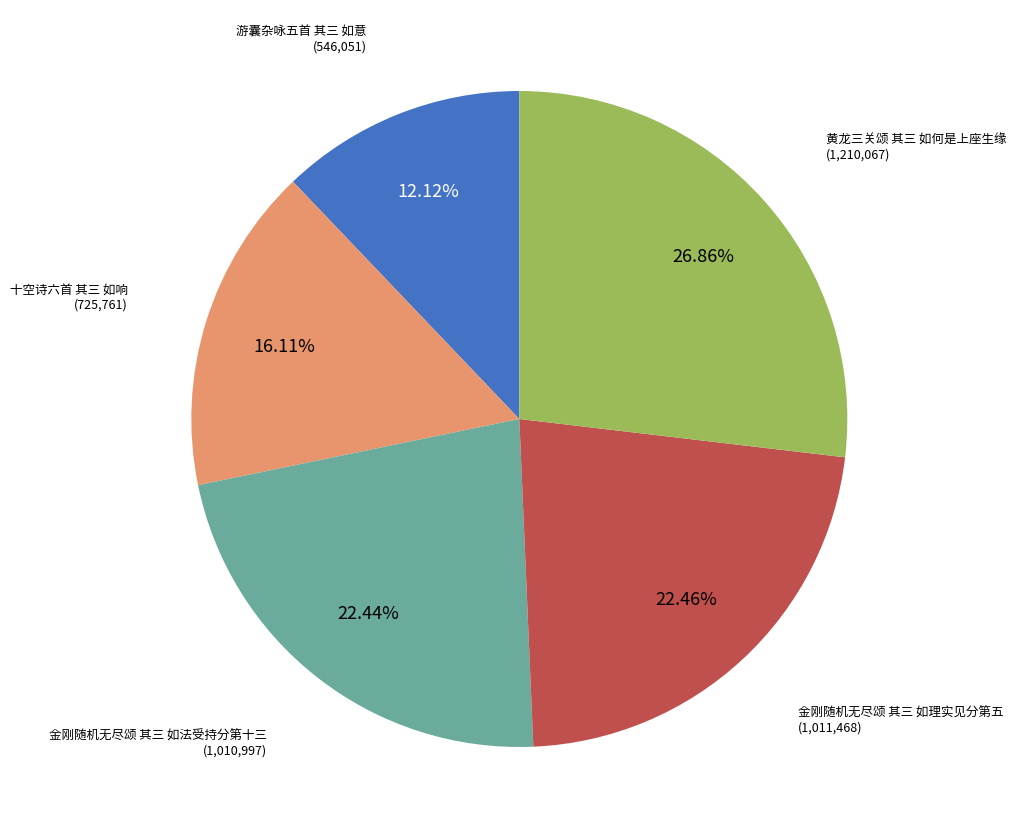

What is the ratio of the value at 金刚随机无尽颂 其三 如法受持分第十三 to the value at 黄龙三关颂 其三 如何是上座生缘?

0.8